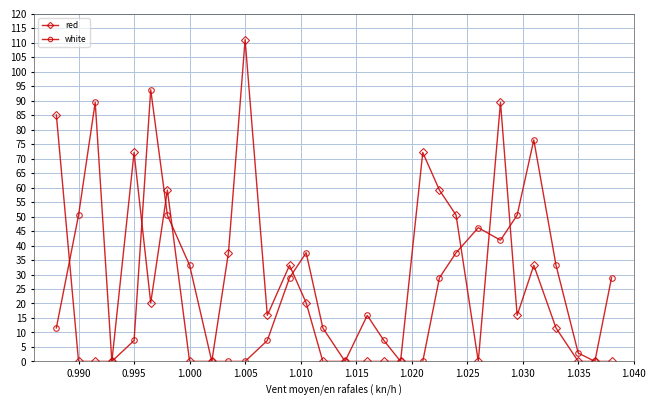

Which series has the widest spread of values?

red